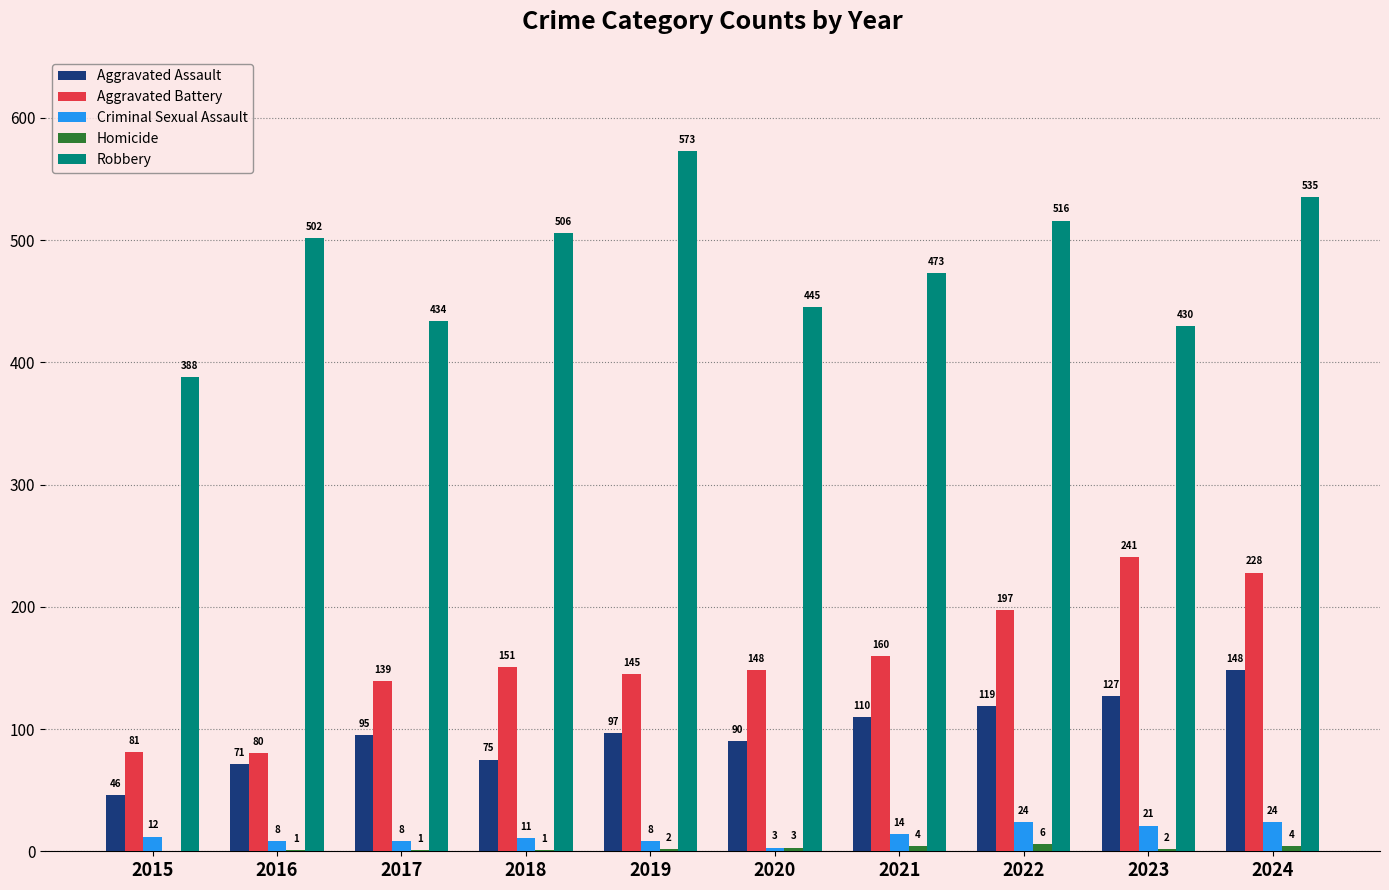

What is the sum of the Aggravated Assault values at 2024 and 2023?

275